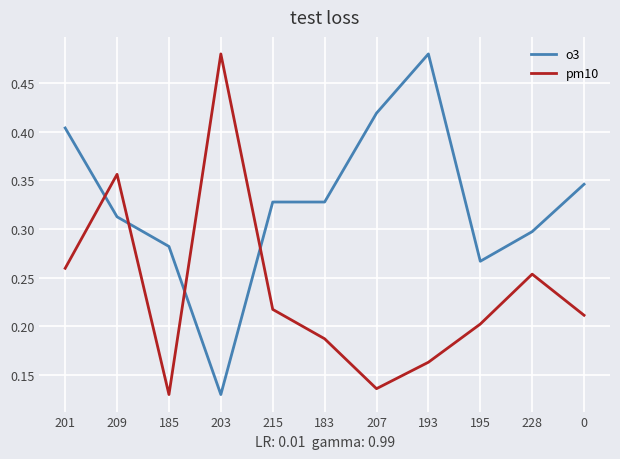

How many lines are shown in the chart?

2